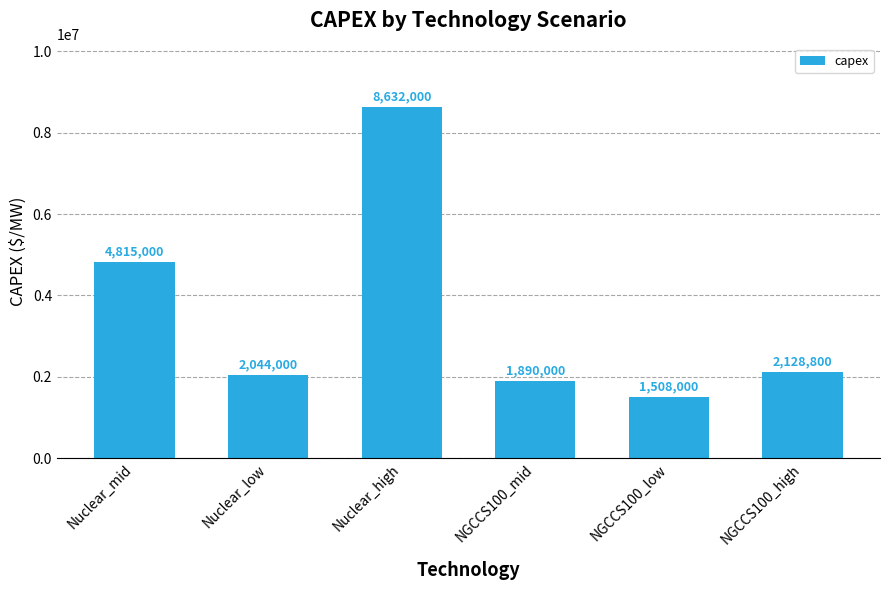

How many bars are there in total?

6